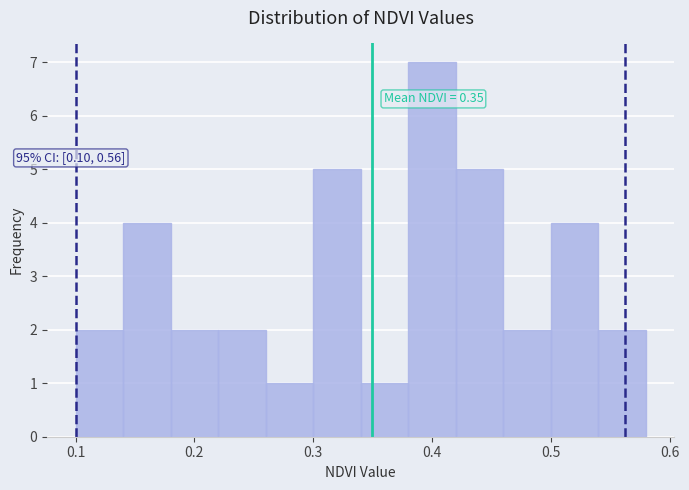

Which range on the x-axis has the tallest bar?

0.38 to 0.42